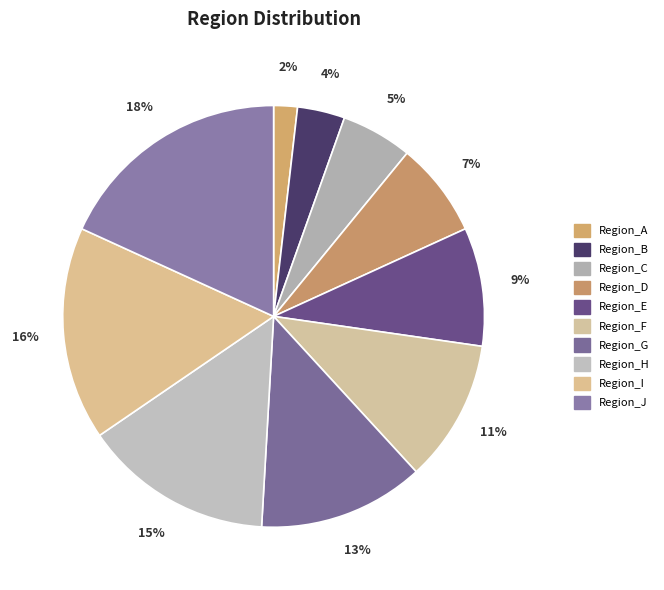

Is the sum of Region_D and Region_E greater than half?

No